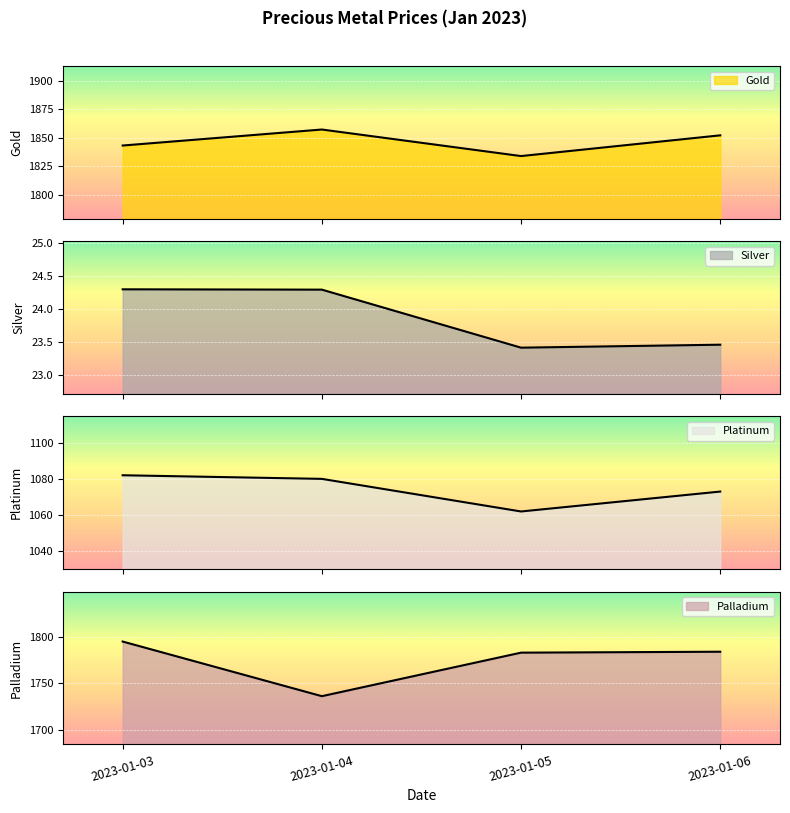

What is the total value across all series at 2023-01-04?

4697.6